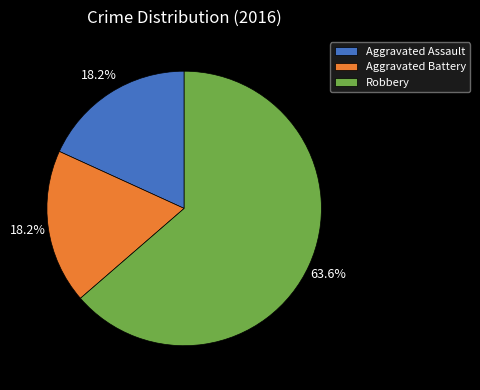

What percentage is the Aggravated Assault slice, to the nearest percent?

18%